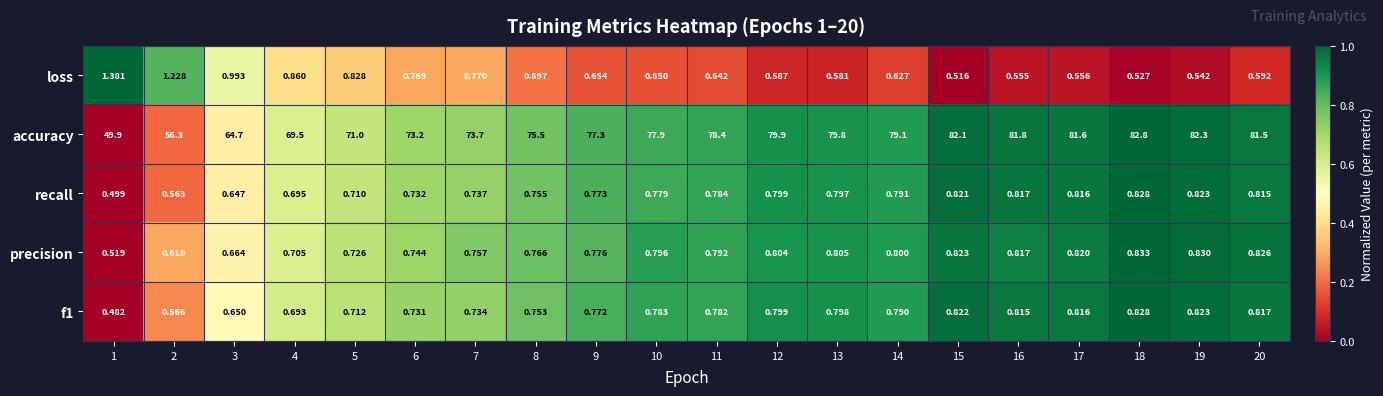

Which series has the largest total across all categories?

accuracy